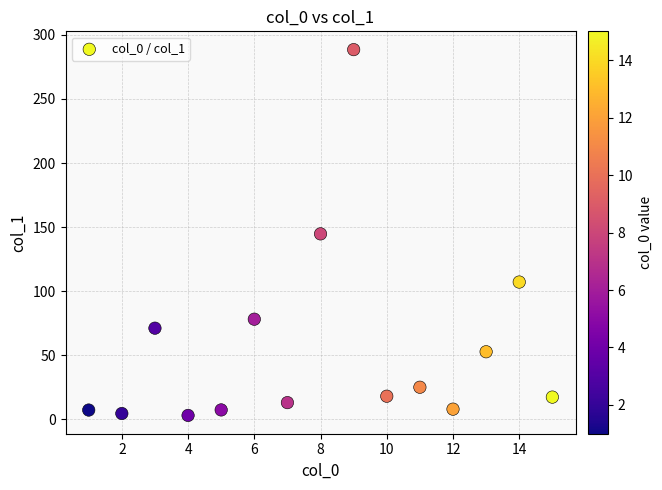

What is the range of X values (max minus min)?

14.0